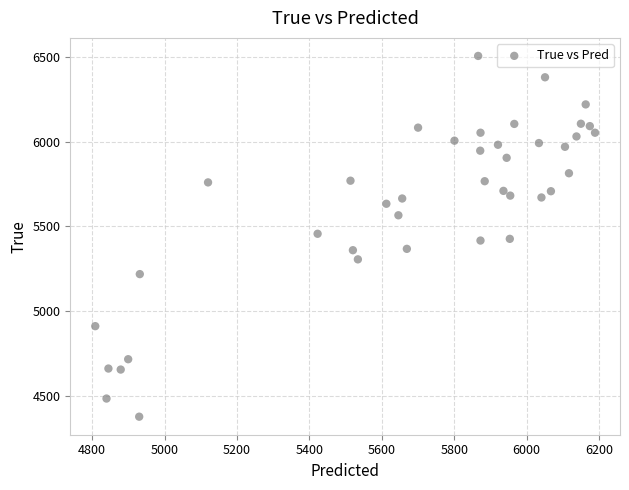

What is the range of Y values (max minus min)?

2128